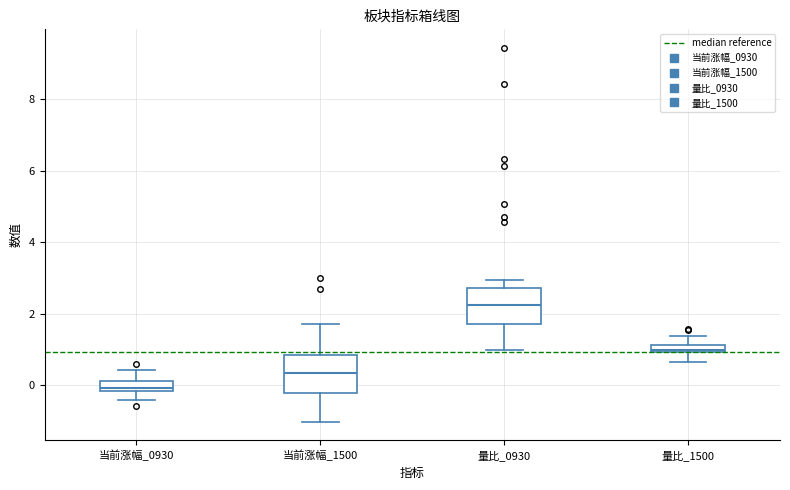

Which box has the highest median line?

量比_0930